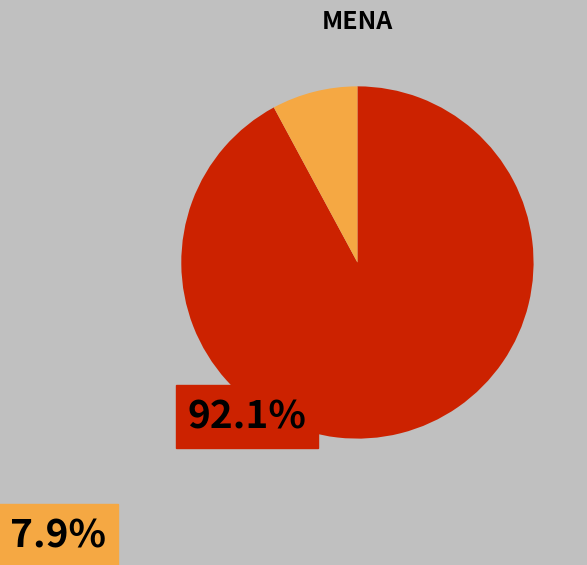

Is there any slice that represents more than half of the pie?

Yes